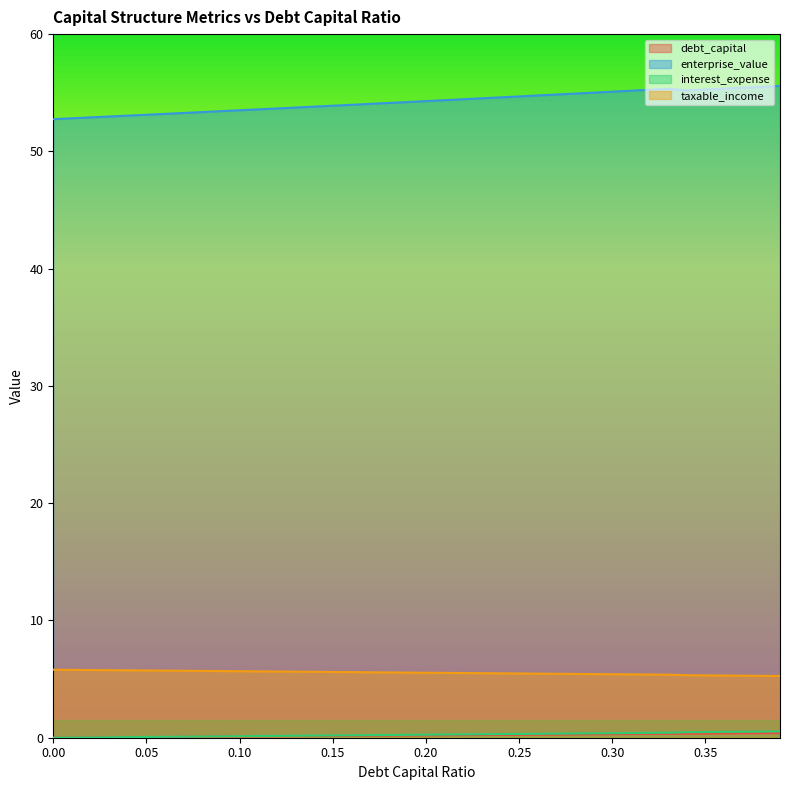

At 0.33, list the series in order from largest to smallest.

enterprise_value, taxable_income, interest_expense, debt_capital